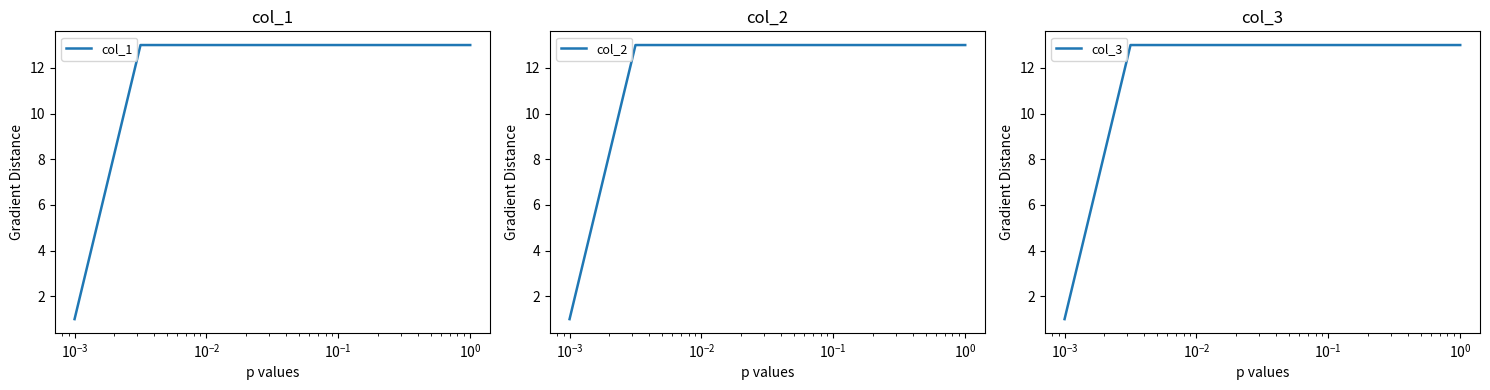

What is the highest value of the col_2 series?

13